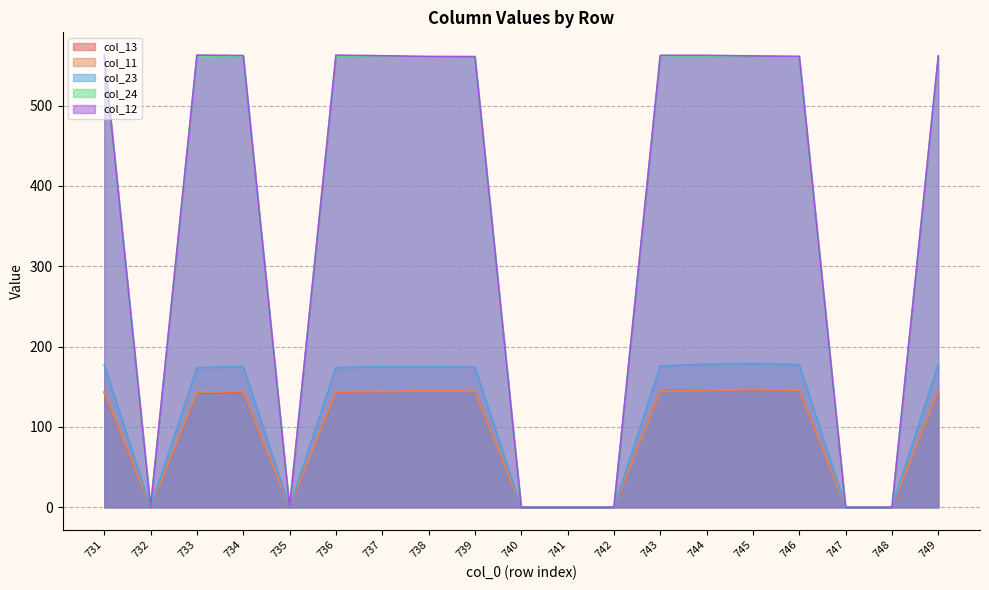

At which label is col_11 closest to 73?

733